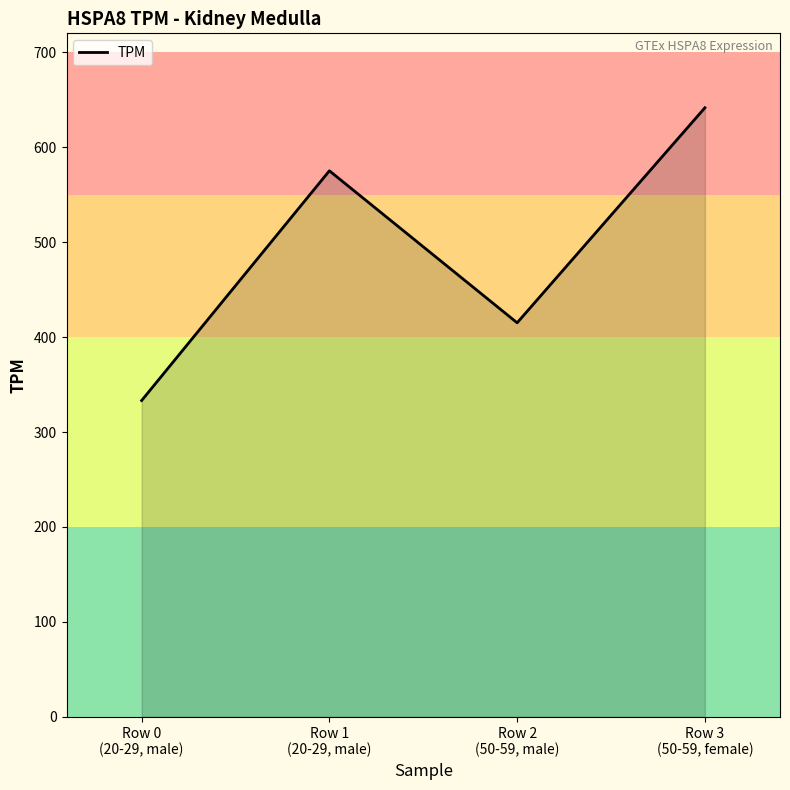

How many series are shown in this chart?

1